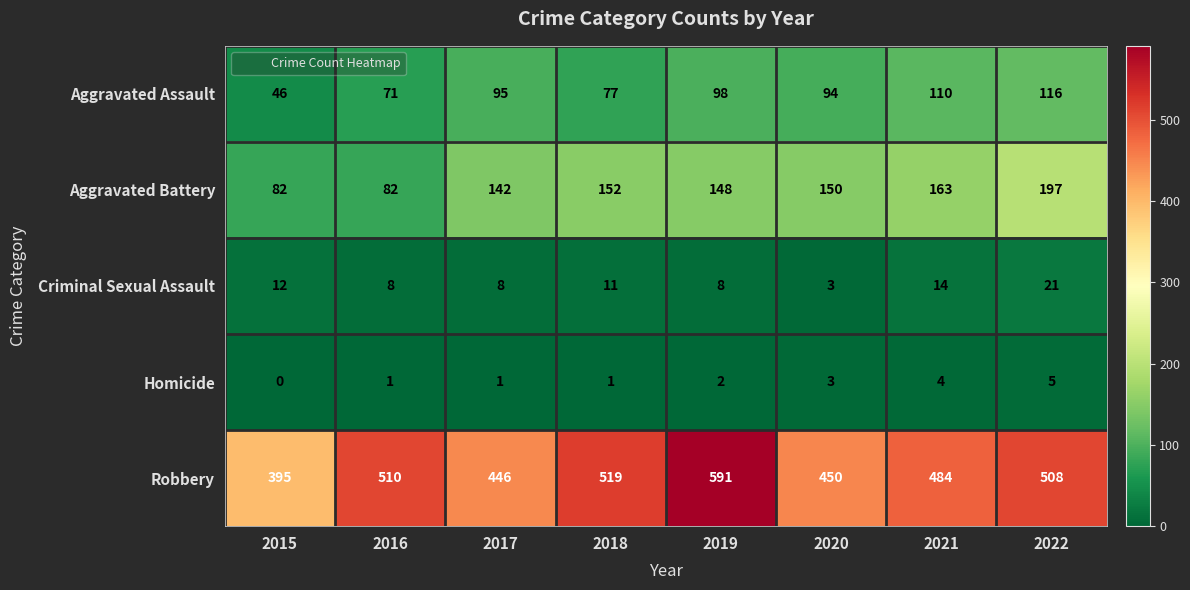

Which series has the widest spread of values?

Robbery